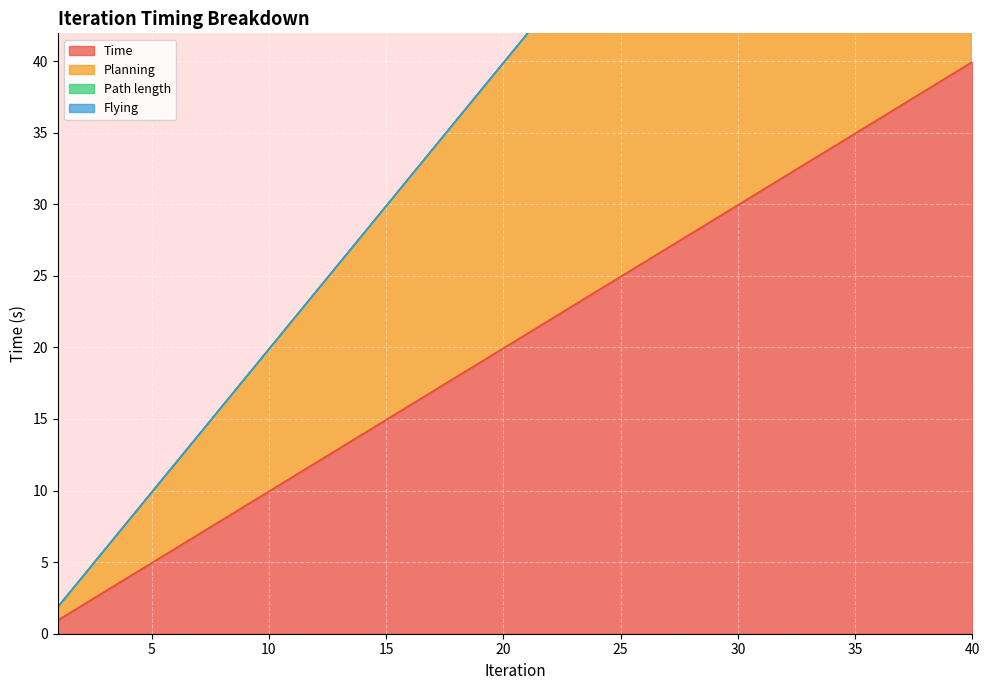

The value of Planning at 20 is 11.8. True or false?

False